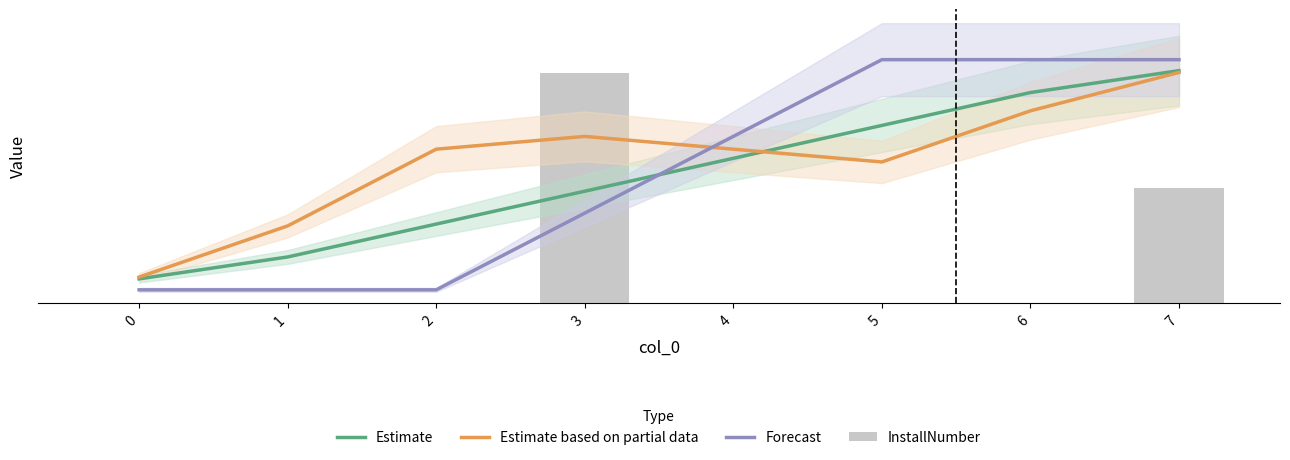

Reading left to right, transcribe all the data shown in this chart.

Estimate: 3.7	7.0	12.0	17.0	22.0	27.0	32.0	35.3
Estimate based on partial data: 3.9	11.7	23.4	25.3	23.4	21.4	29.2	35.1
Forecast: 2.0	2.0	2.0	13.7	25.3	37.0	37.0	37.0
InstallNumber: 0.0	0.0	0.0	35.0	0.0	0.0	0.0	17.5